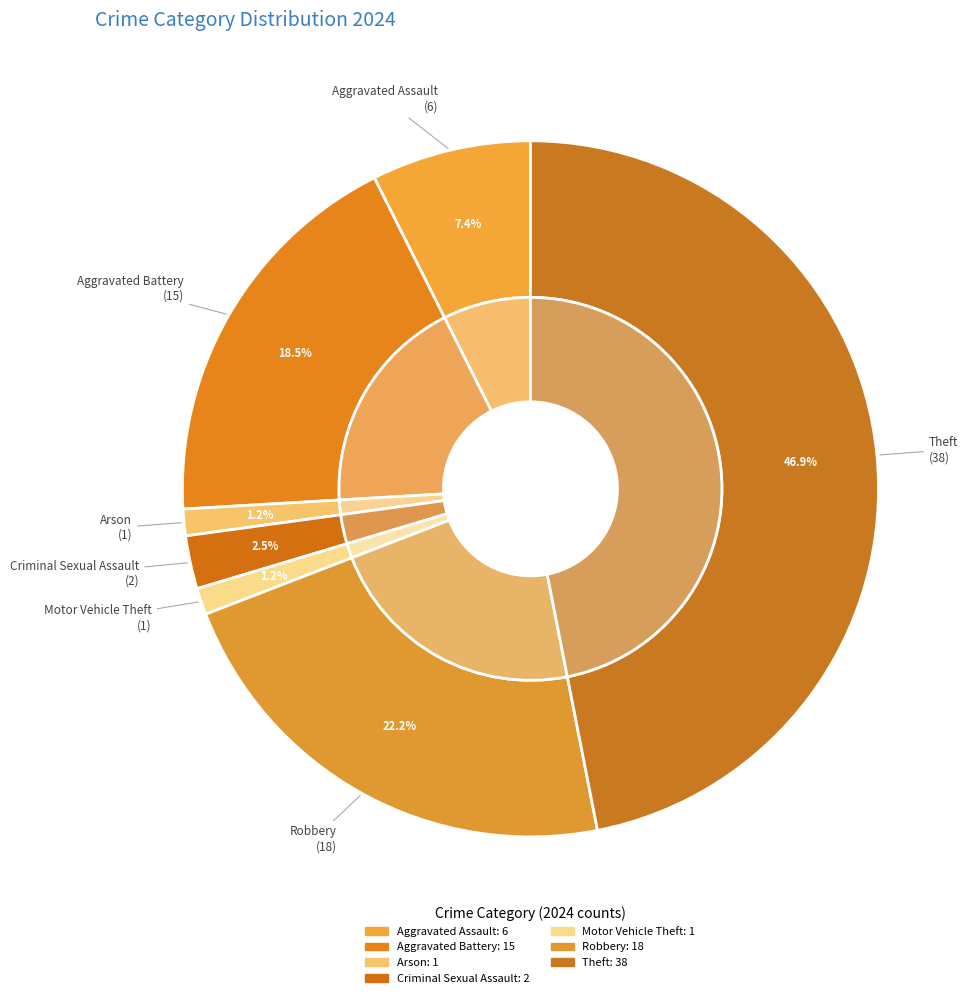

True or false: Theft accounts for 57% of the total.

False